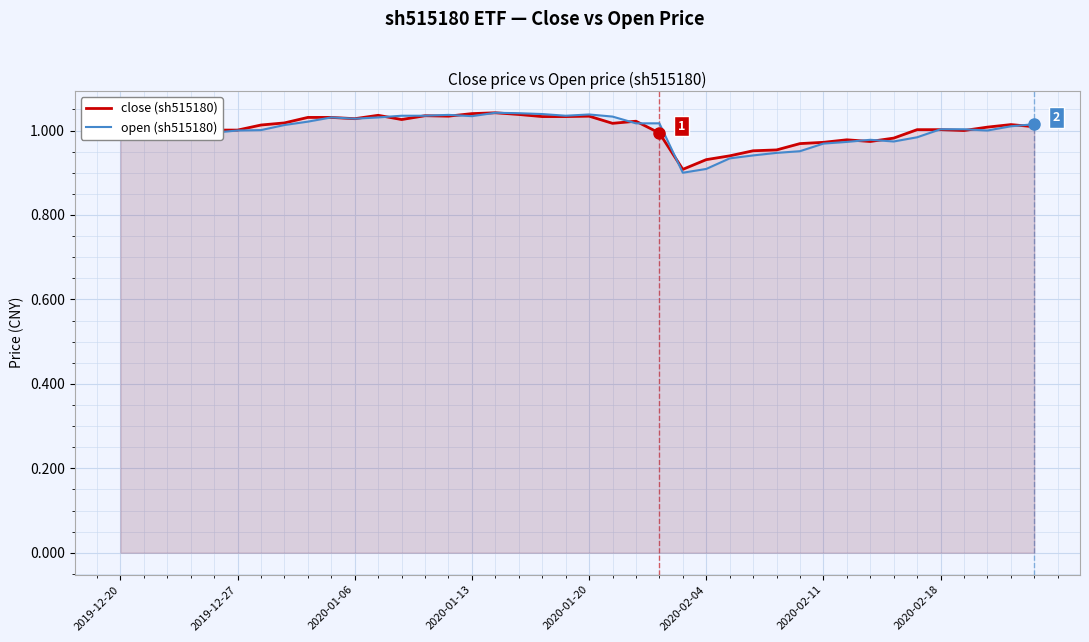

Which series has the widest spread of values?

open (sh515180)